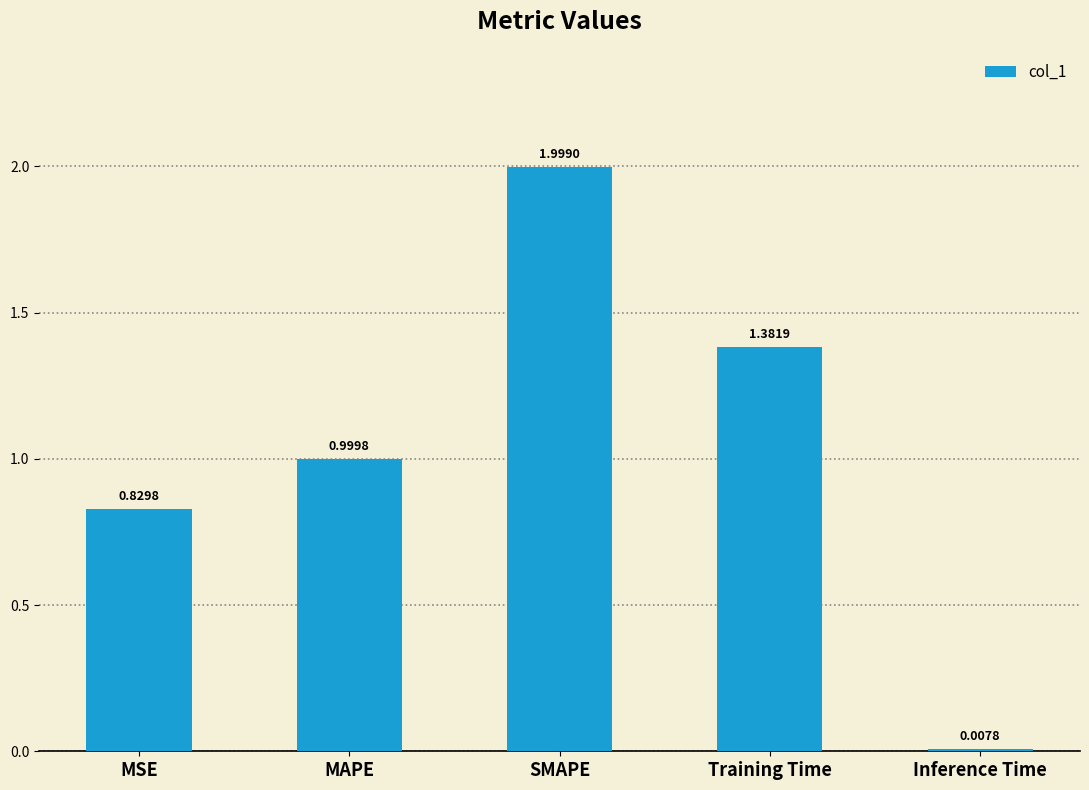

What is the greatest value displayed?

2.0